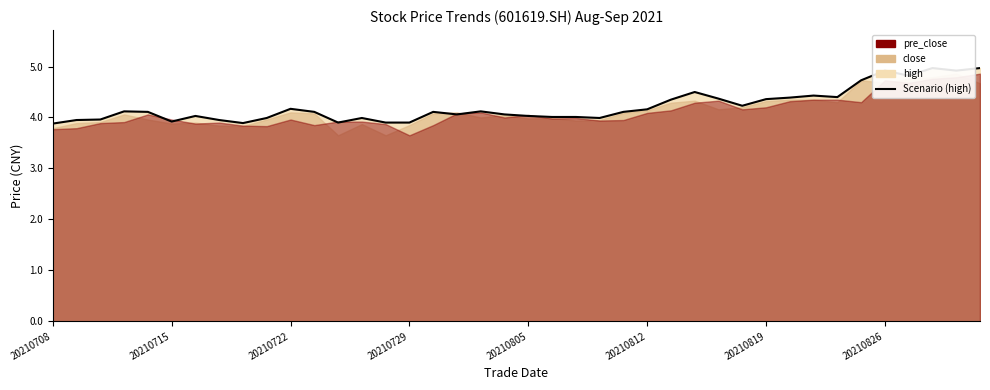

Reading left to right, what are all the values shown in this chart?

3.9	4.0	4.0	4.1	4.1	3.9	4.0	4.0	3.9	4.0	4.2	4.1	3.9	4.0	3.9	3.9	4.1	4.1	4.1	4.1	4.0	4.0	4.0	4.0	4.1	4.2	4.3	4.5	4.4	4.2	4.4	4.4	4.4	4.4	4.7	4.9	4.8	5.0	4.9	5.0